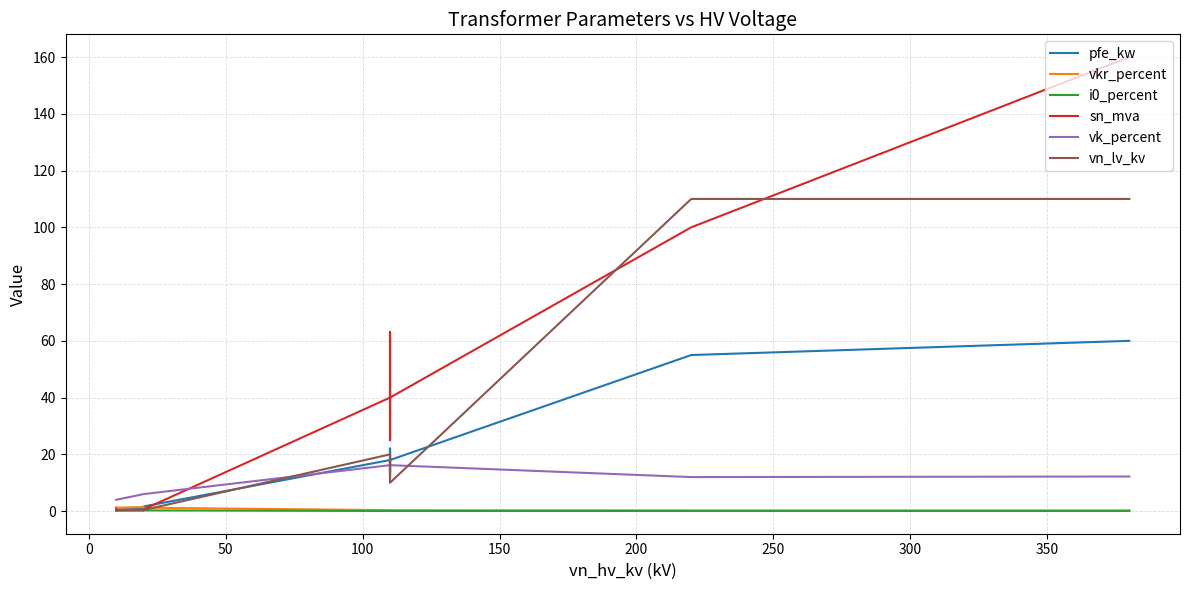

What is the greatest value displayed?

160.0